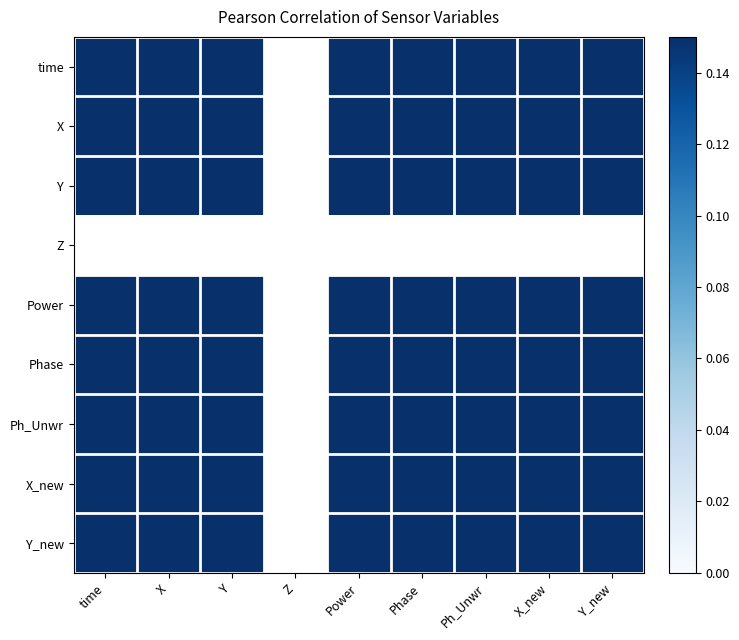

Is it true that Y equals 0.7 at Phase?

True